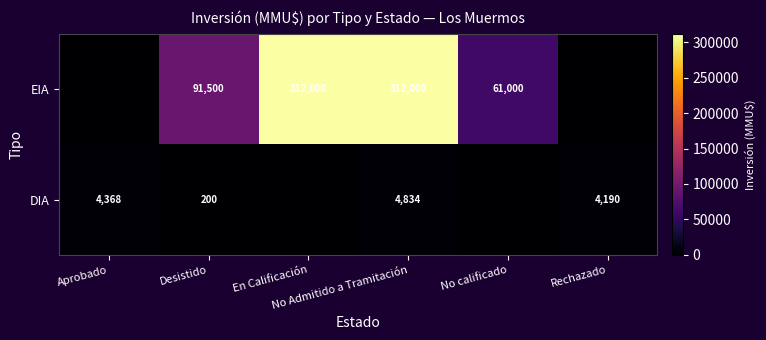

At which category is the sum across all series the highest?

No Admitido a Tramitación